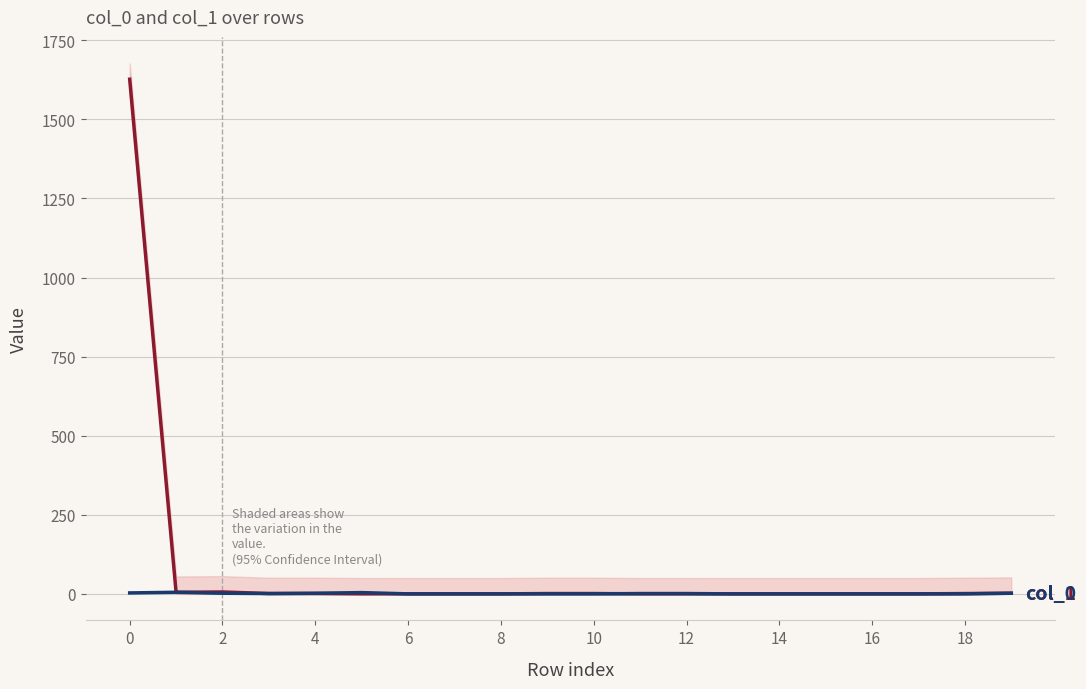

Is it true that col_1 equals 1007 at 14?

False